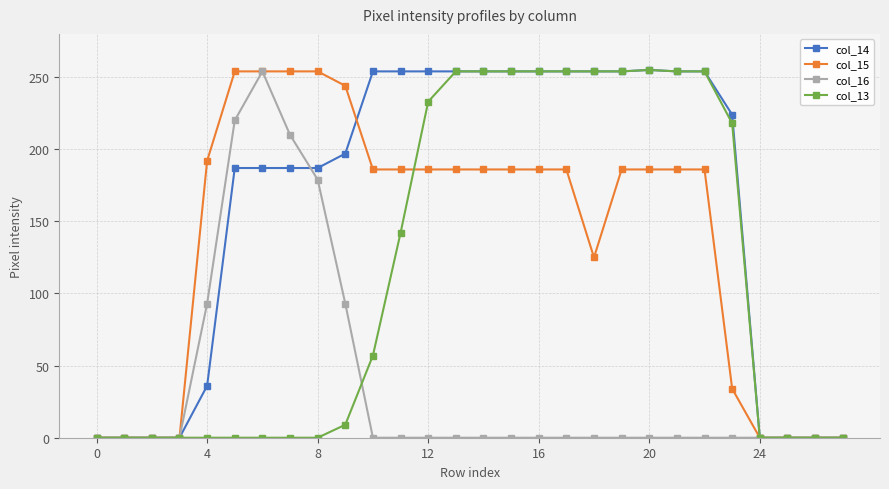

Which series has the largest total across all categories?

col_14